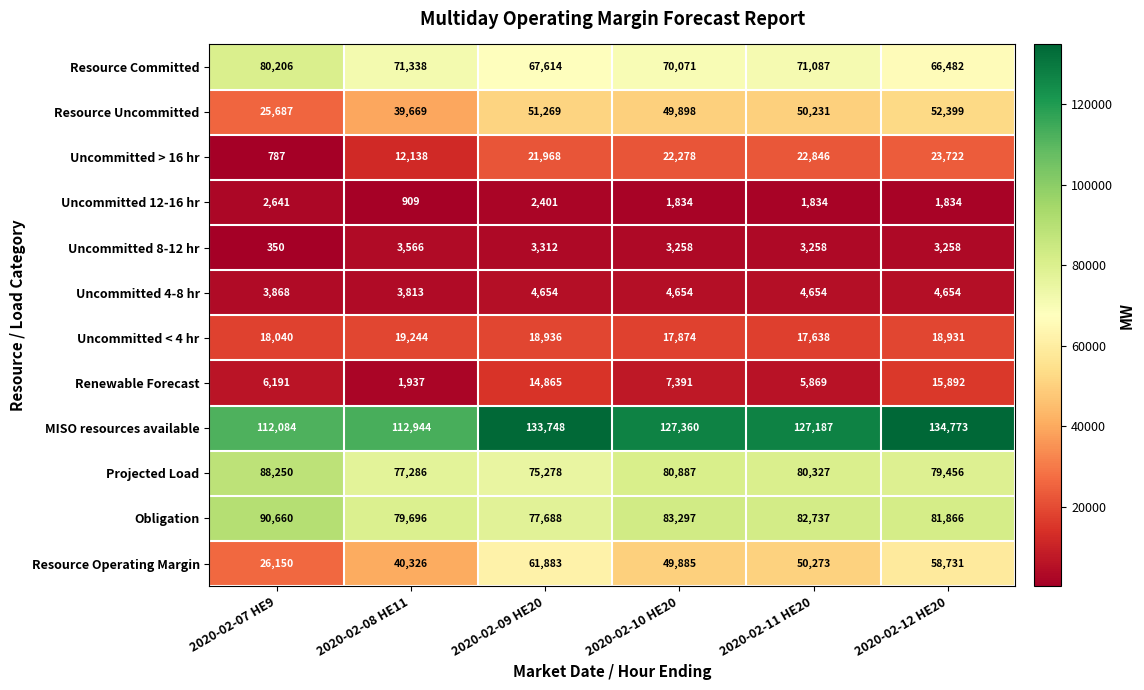

What is the difference between the maximum and minimum values in the Resource Committed series?

13724